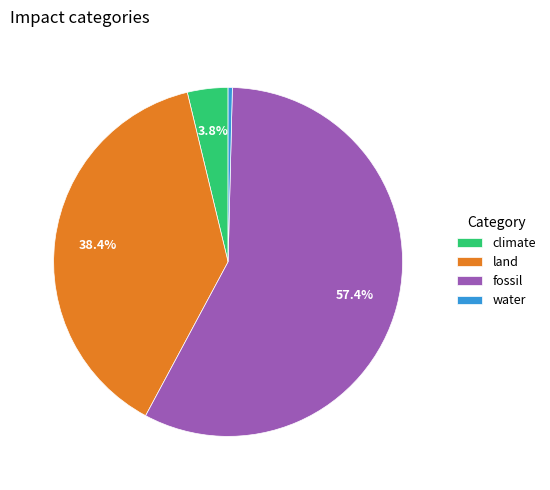

True or false: land accounts for 38% of the total.

True